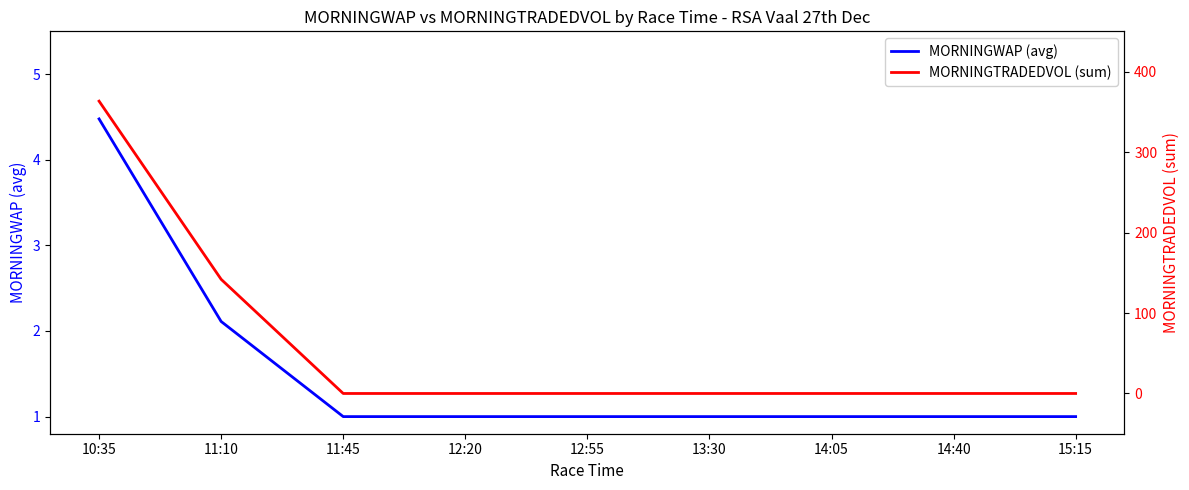

What position from the right is 14:05?

3